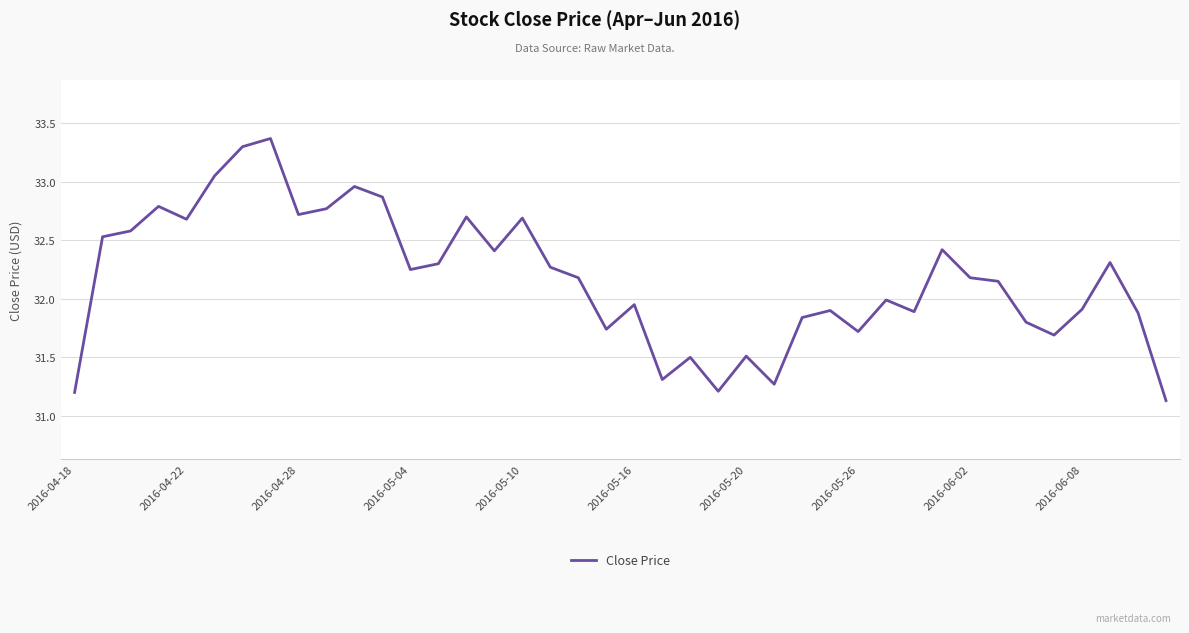

What is the greatest value displayed?

33.4